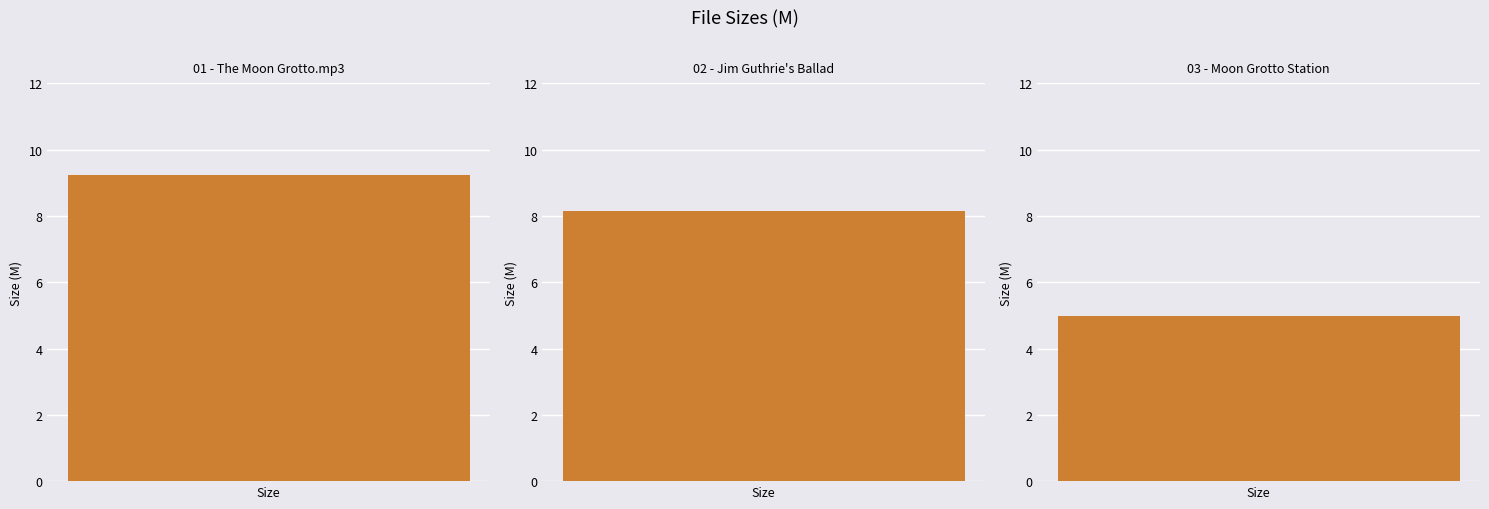

List the labels in order of value, largest first.

01 - The Moon Grotto.mp3, 02 - Jim Guthrie's Ballad, 03 - Moon Grotto Station